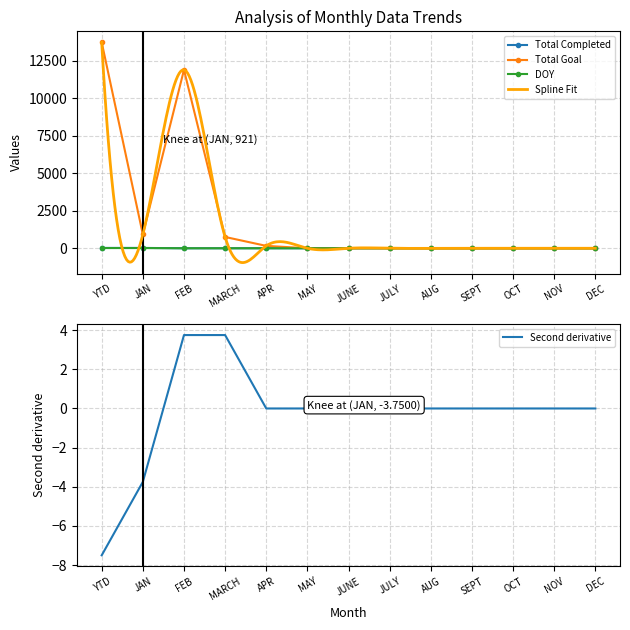

At which category is the sum across all series the highest?

YTD